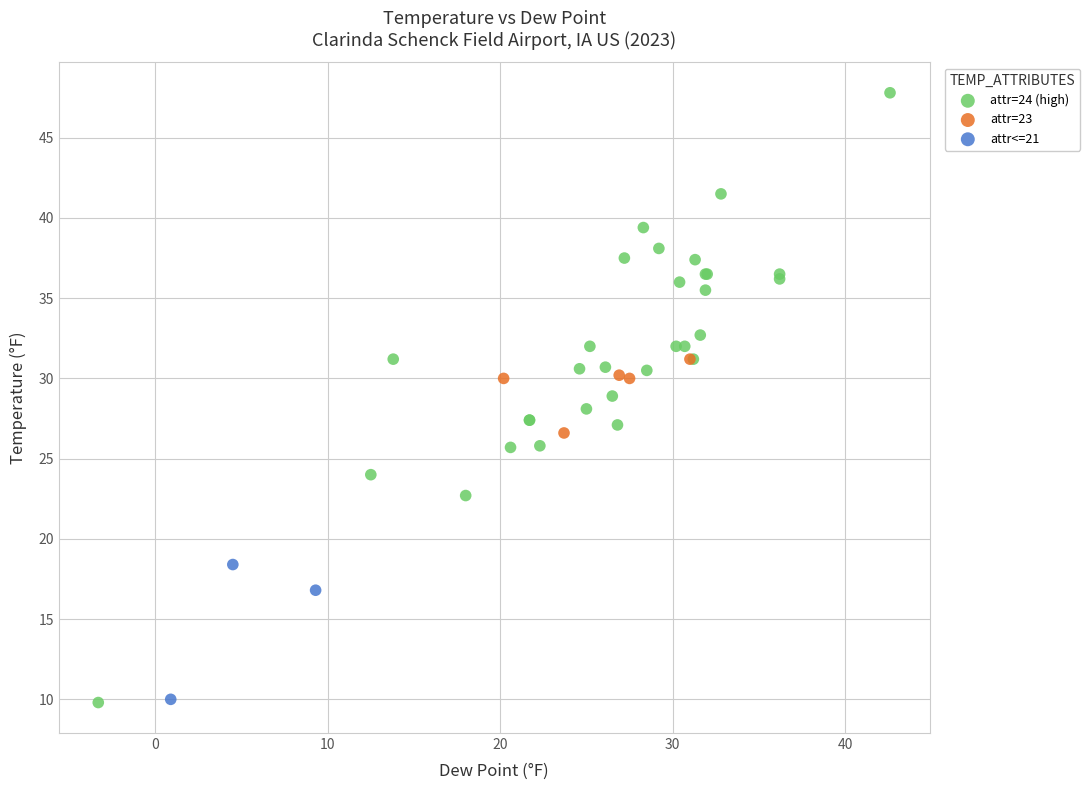

Which series has the widest spread of Y values?

attr=24 (high)